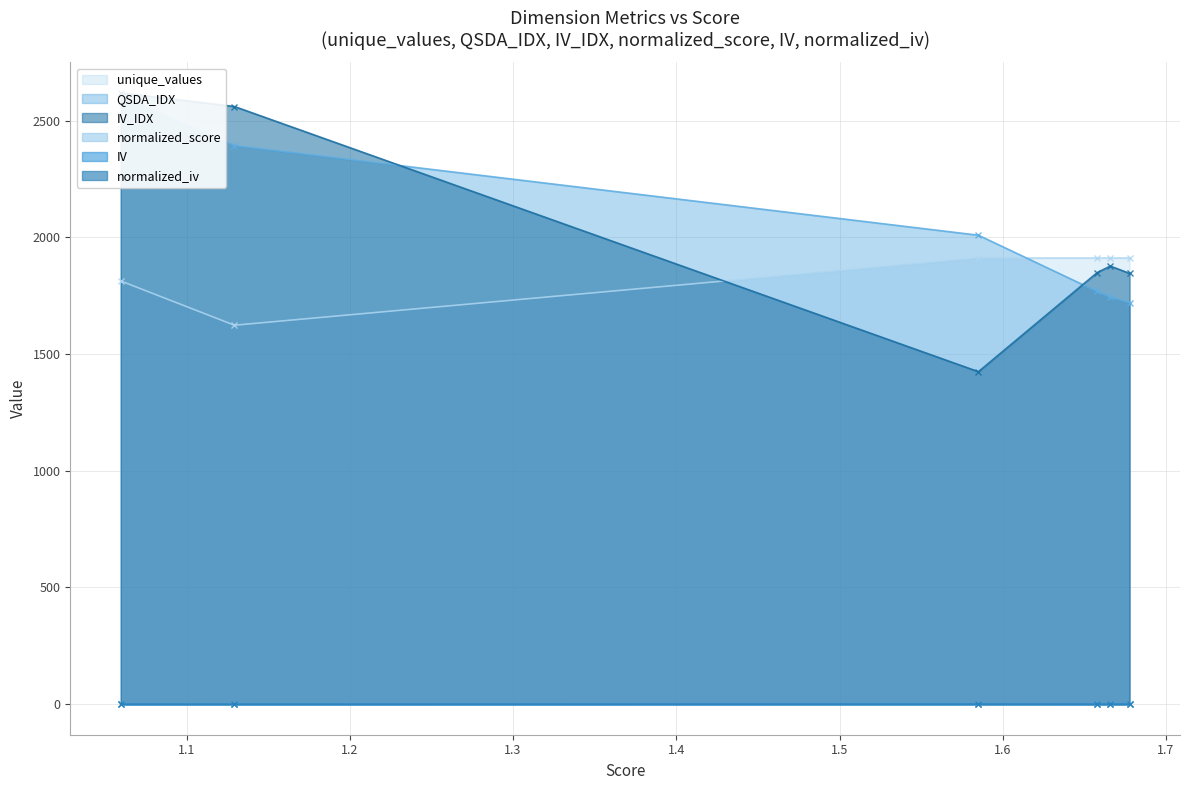

What is the value of the unique_values point at the 4th from the left?

1911.0